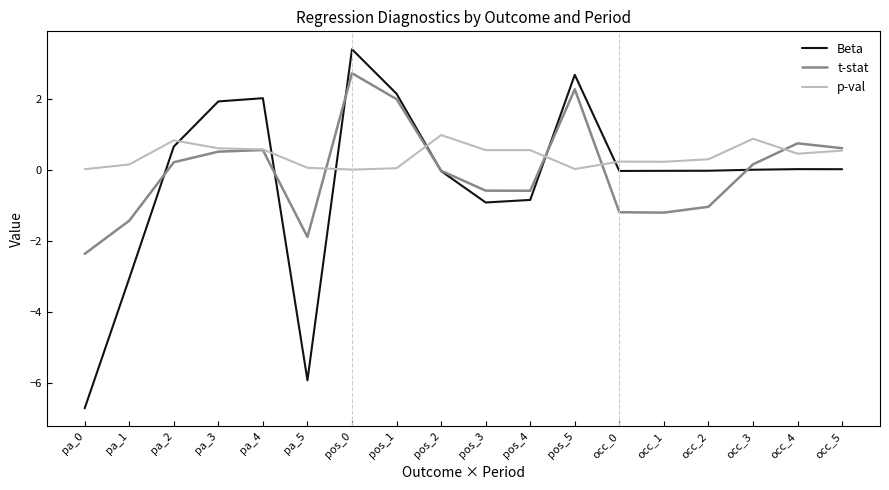

Which series changed the most between pos_0 and pos_1?

Beta